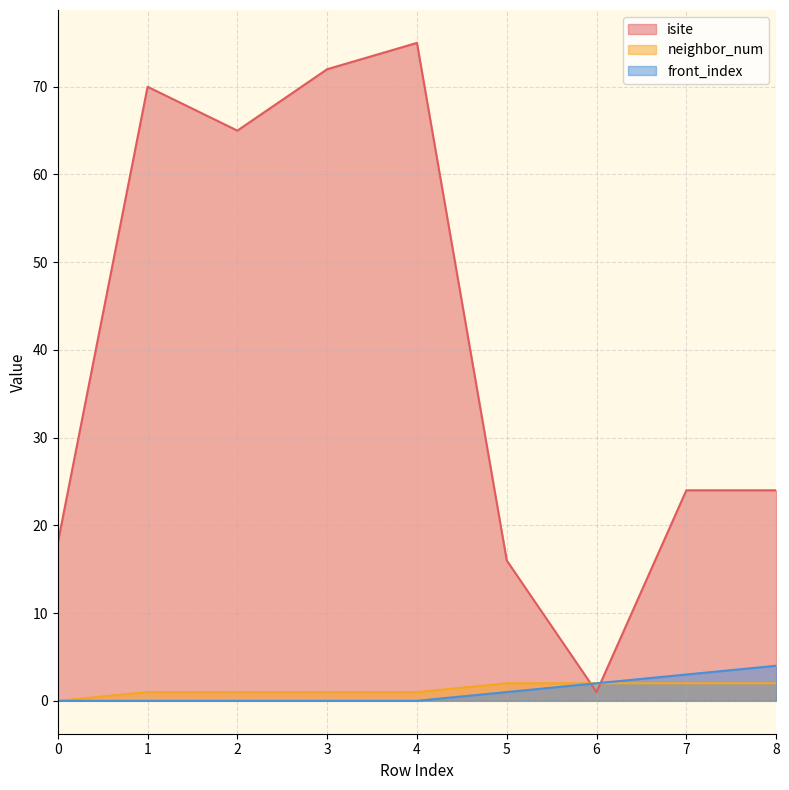

How many categories are shown in the chart?

9